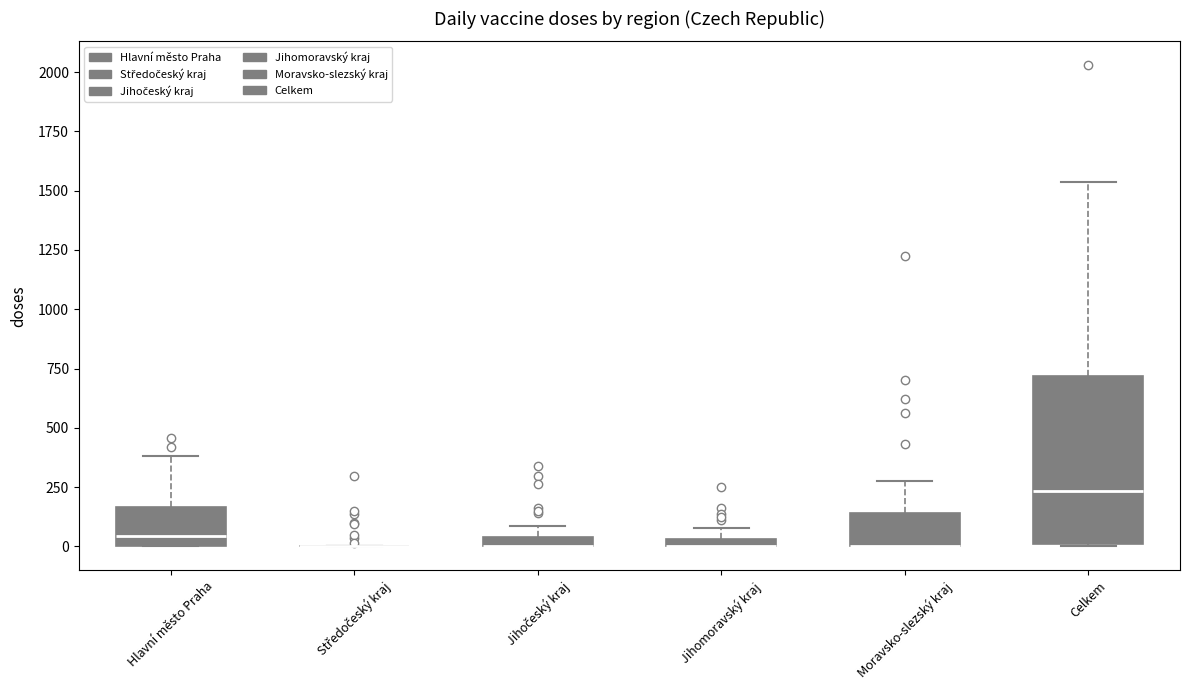

Which box is the tallest, from its lower edge to its upper edge?

Celkem